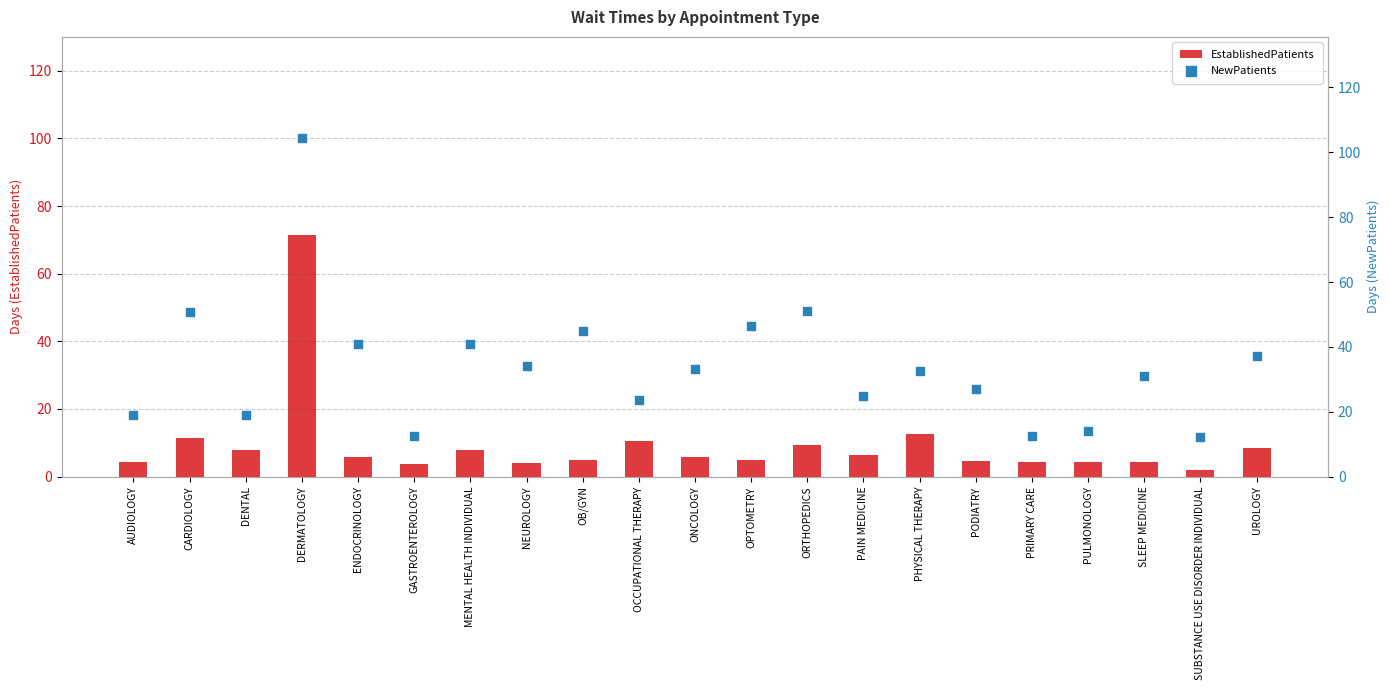

Which series has the largest Y range (max minus min)?

NewPatients